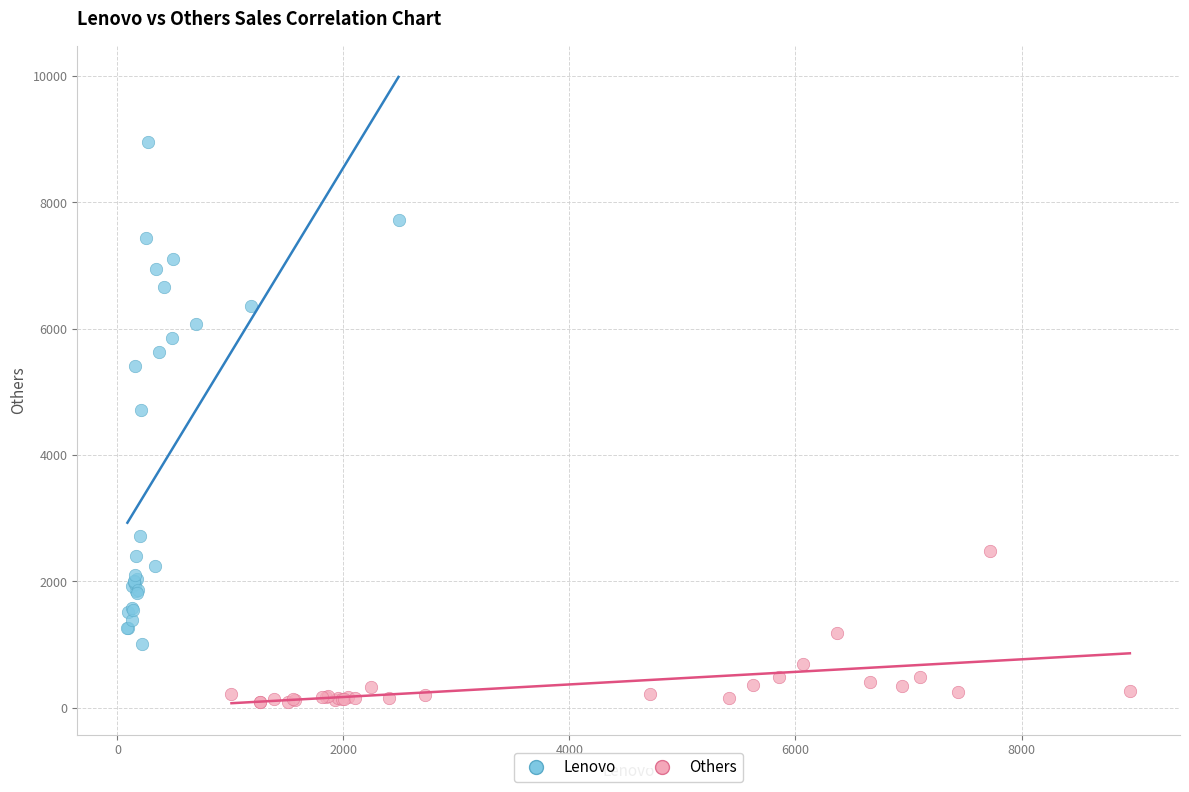

Which series contains the lowest Y value?

Others